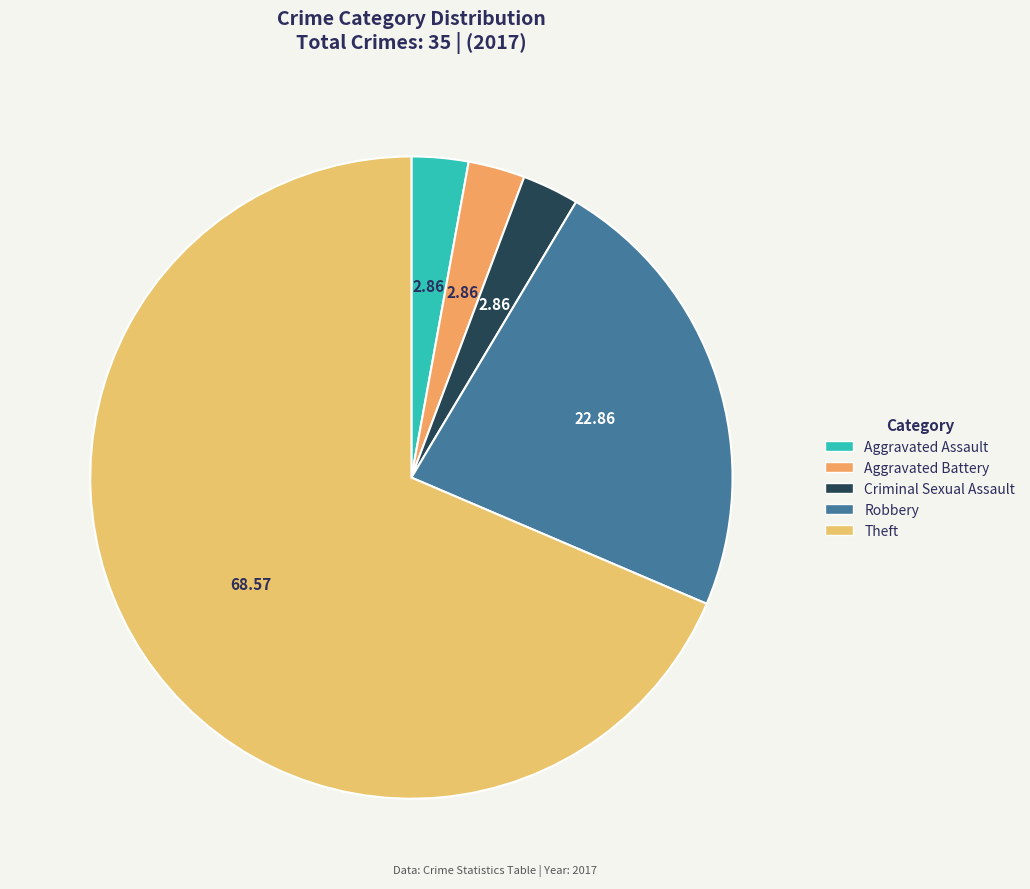

Count the number of slices in the pie.

5